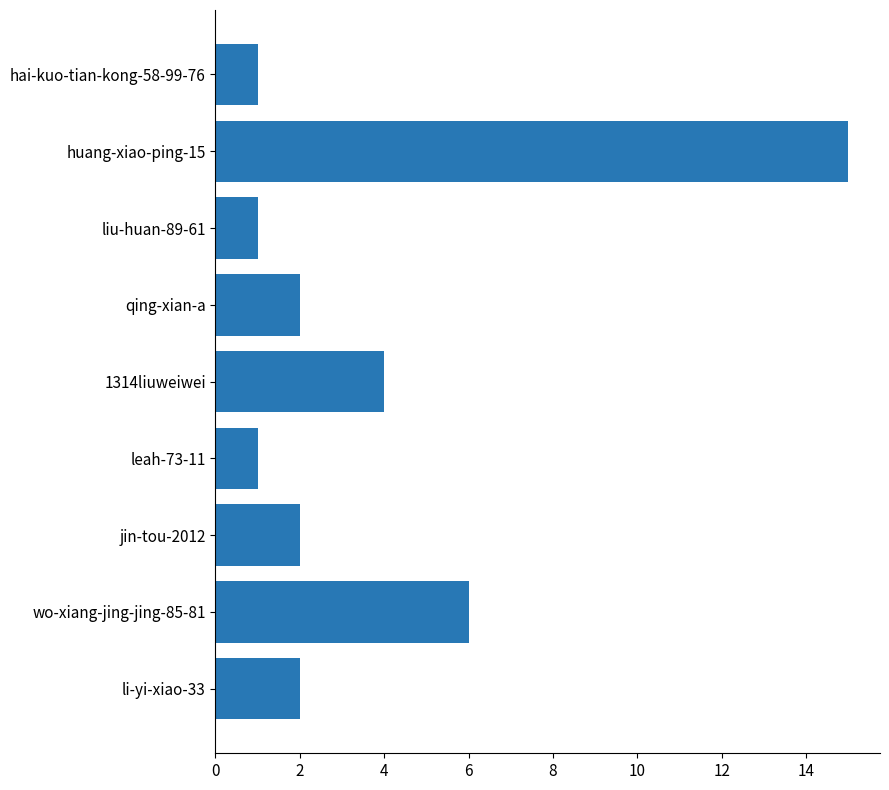

Is it true that the value at jin-tou-2012 is 1?

False